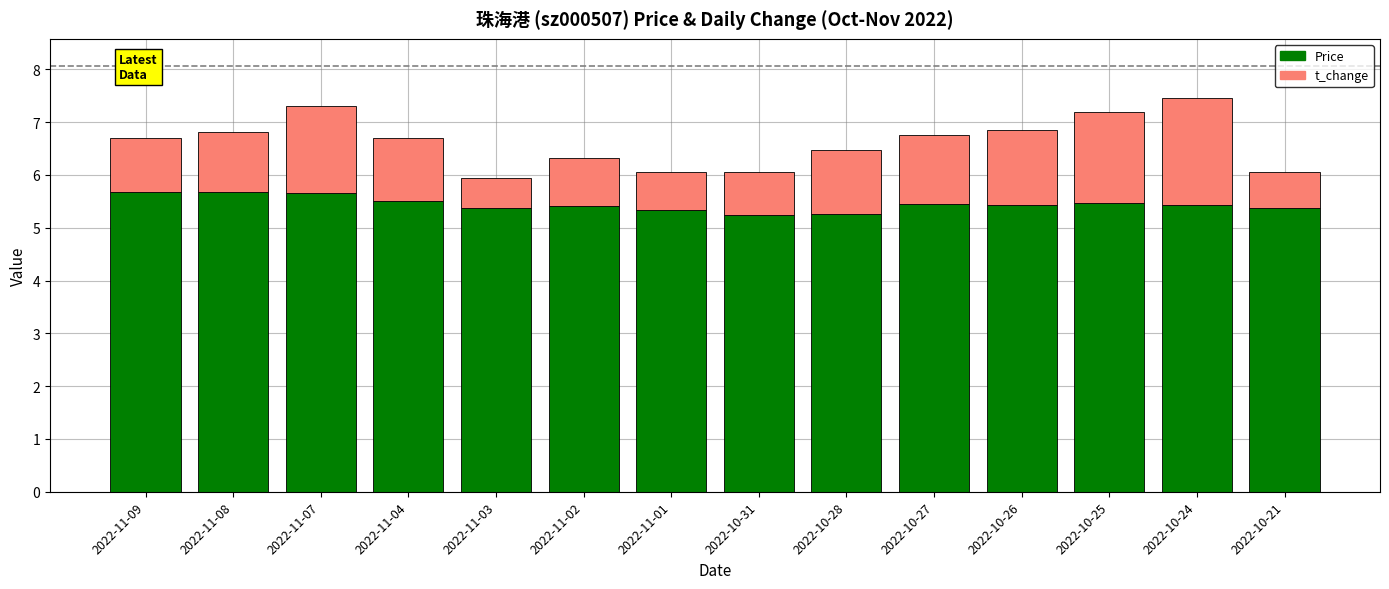

What is the sum of the Price values at 2022-10-31 and 2022-10-24?

10.7